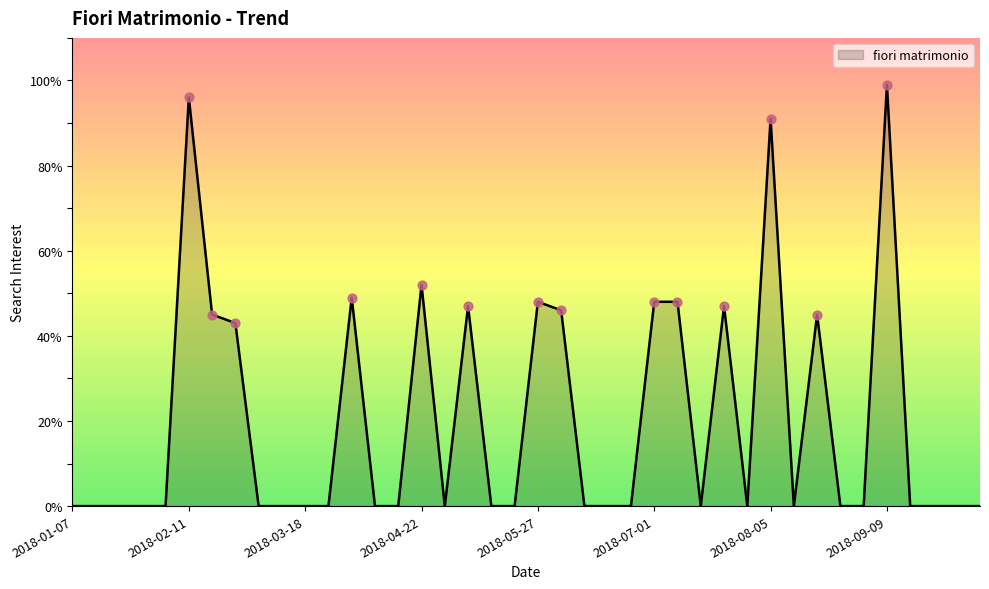

What is the difference between the maximum and minimum values?

99